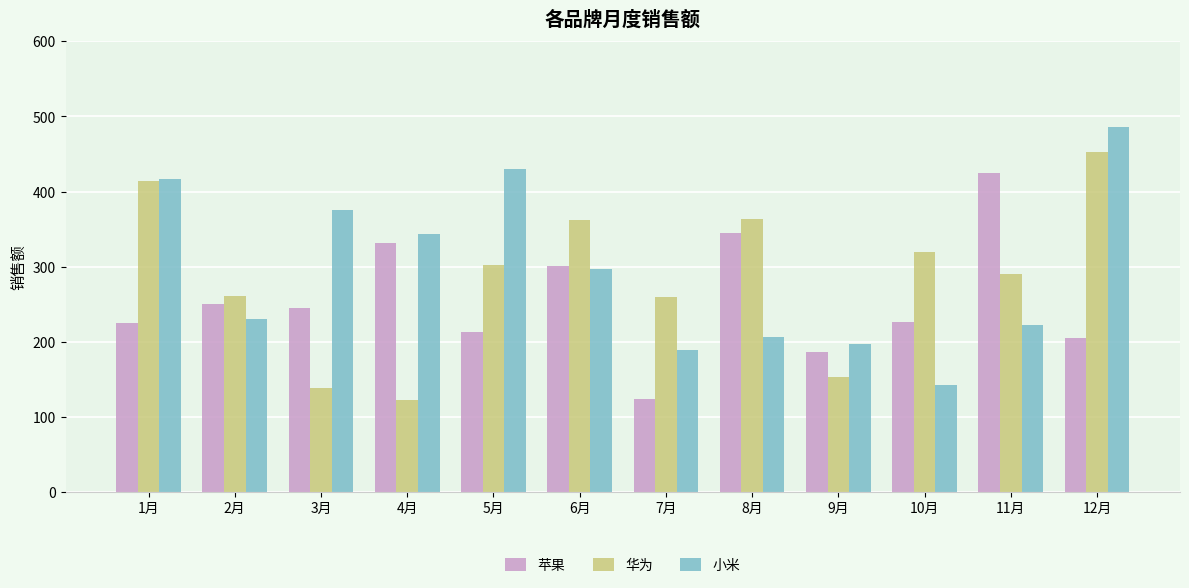

Is the value of 华为 at 3月 greater than the value of 苹果 at 1月?

No